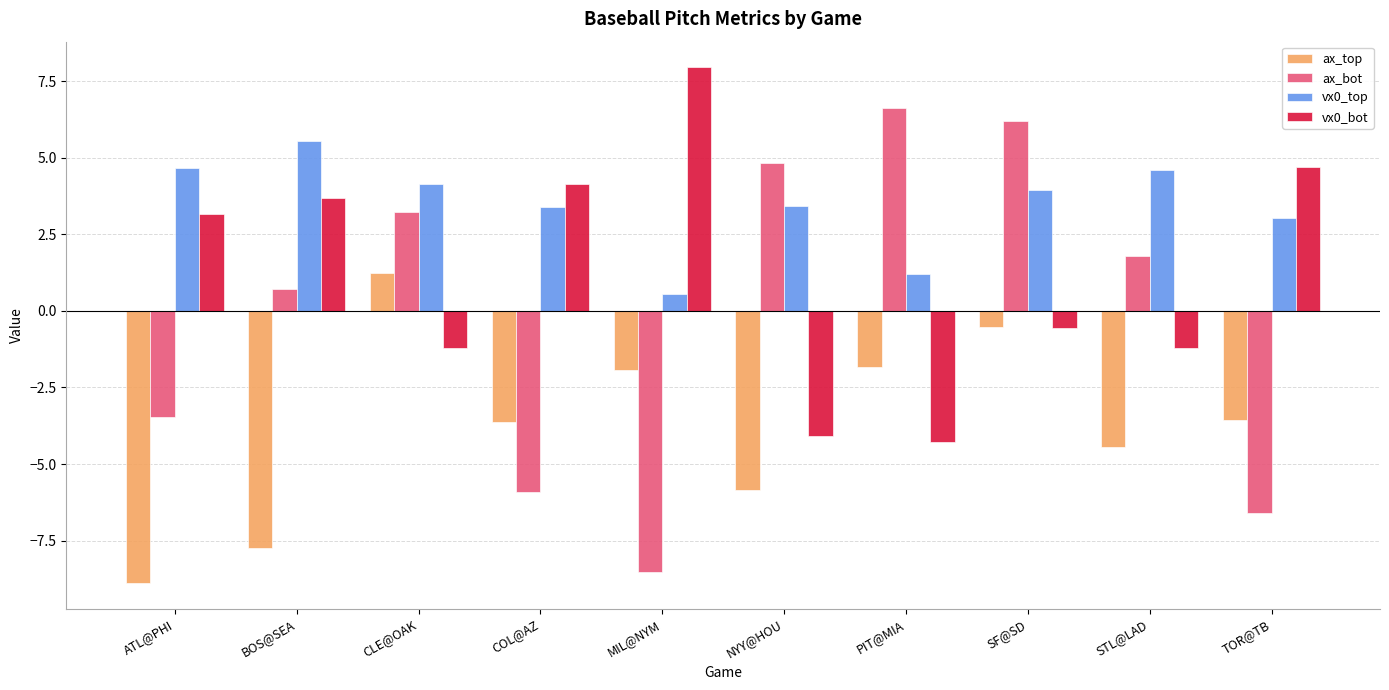

Is the value of vx0_bot at TOR@TB greater than the value of vx0_top at COL@AZ?

Yes